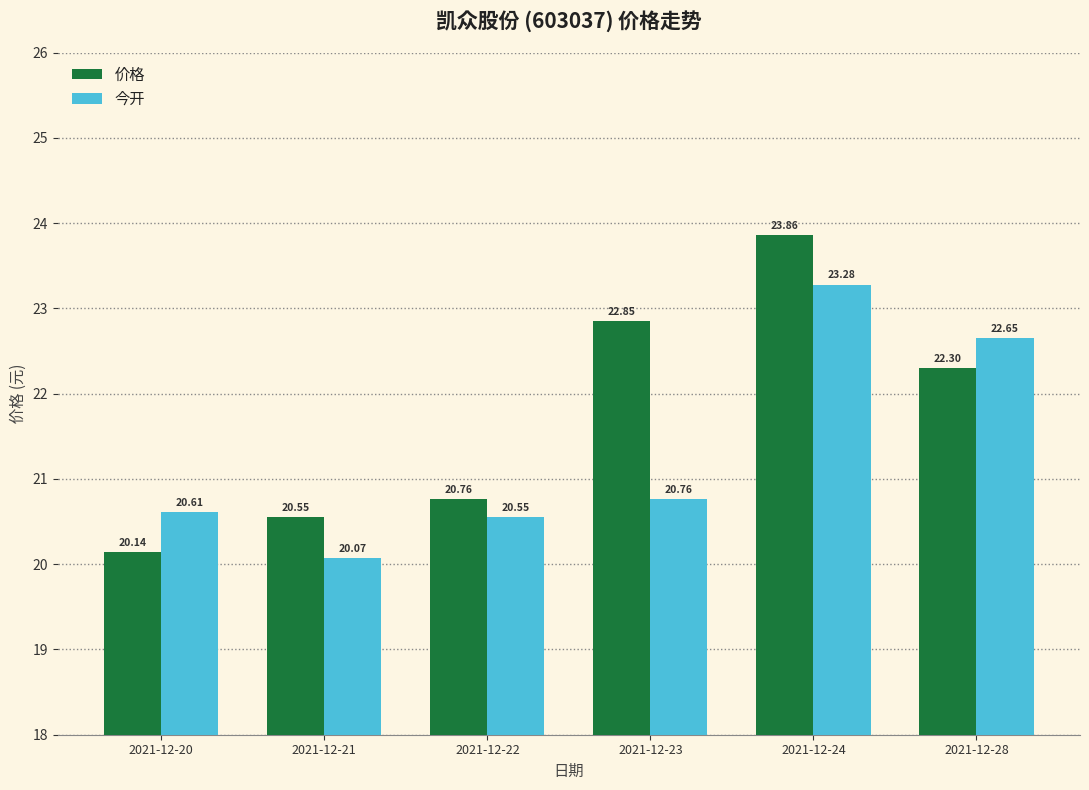

Is it true that 价格 equals 6.8 at 2021-12-22?

False